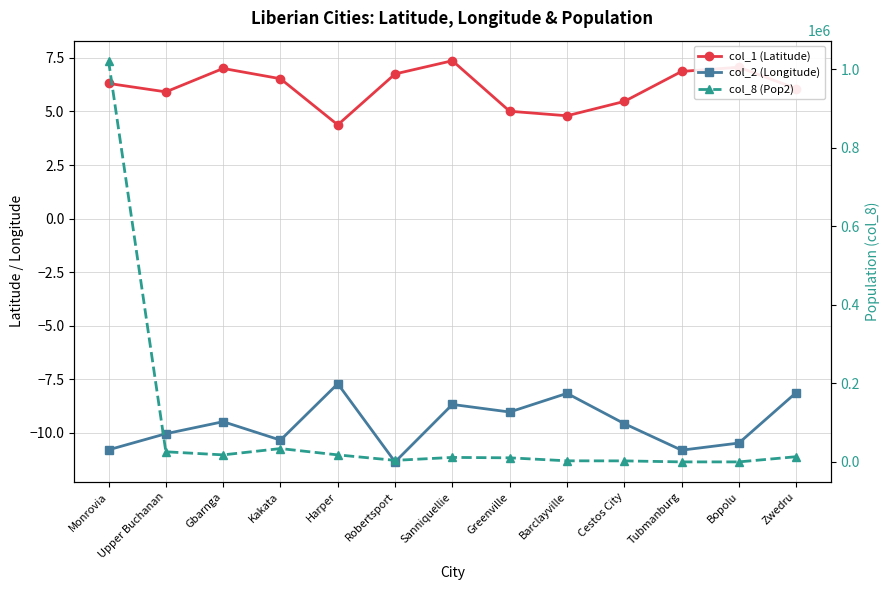

Which series has the largest total across all categories?

col_8 (Pop2)